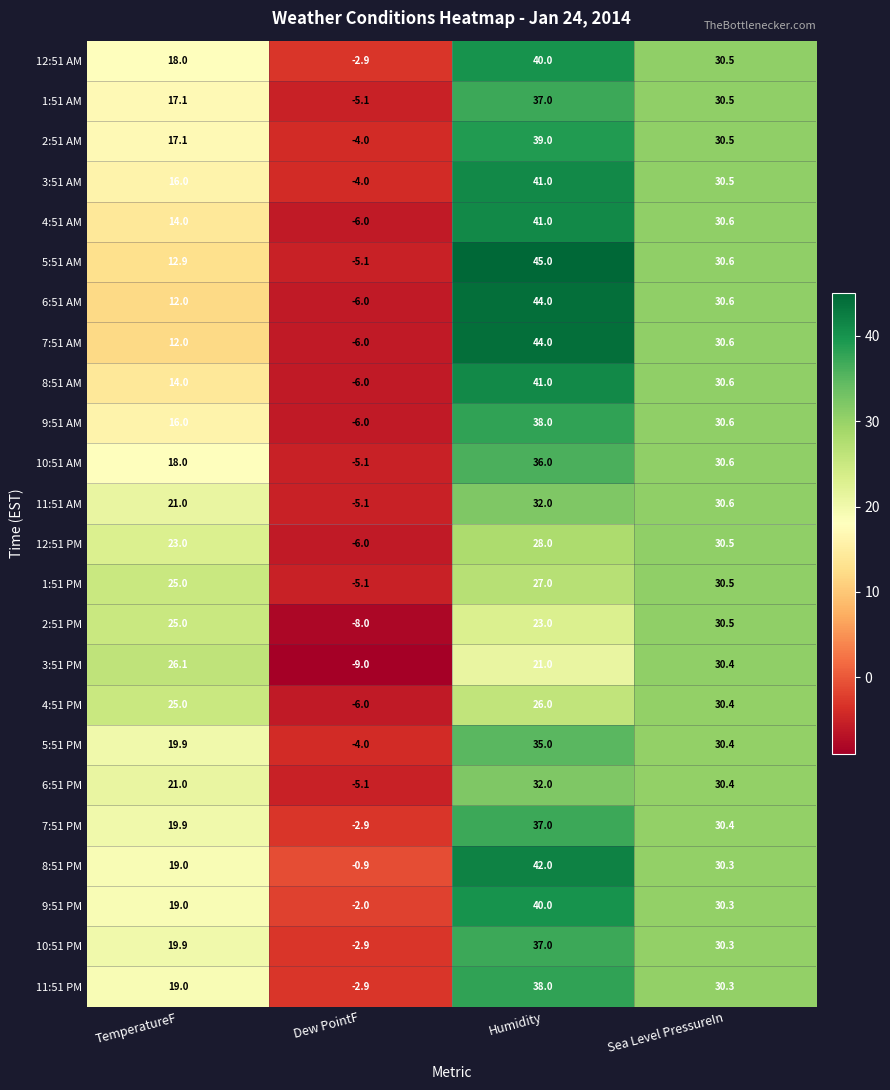

Where does the 9:51 AM series first go above 30?

Humidity